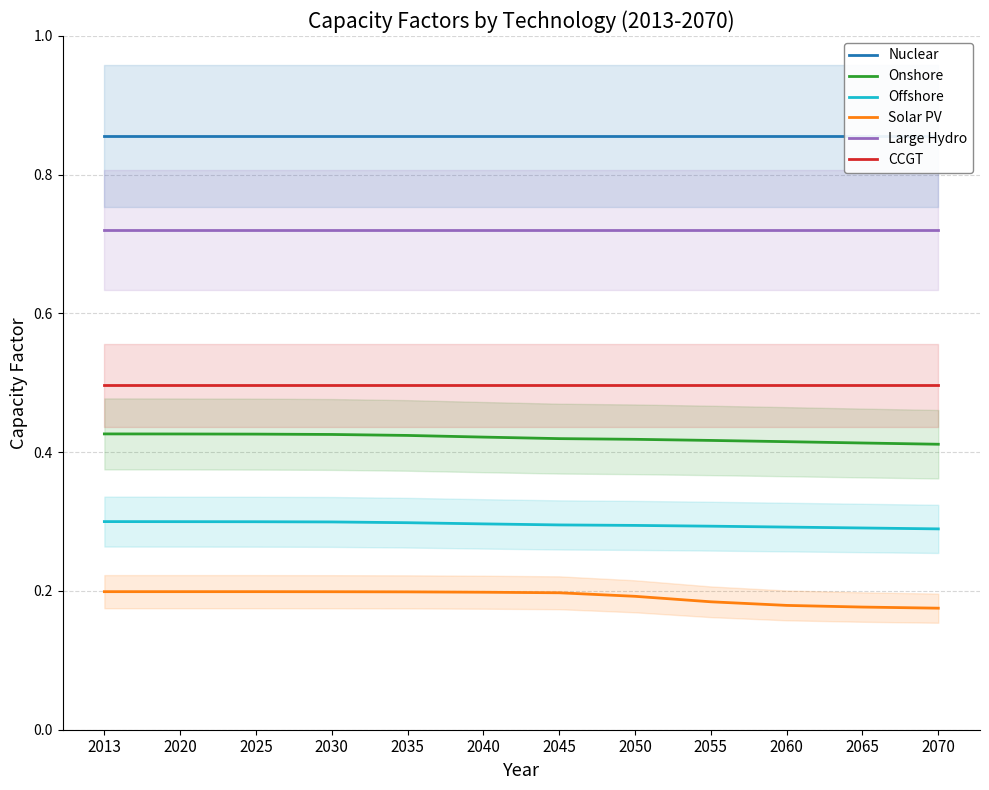

How many Offshore values are between 0 and 1?

12